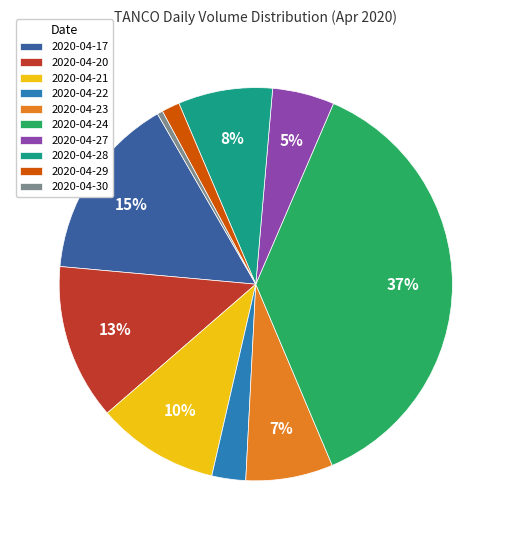

To the nearest percent, what is the average slice percentage?

10%